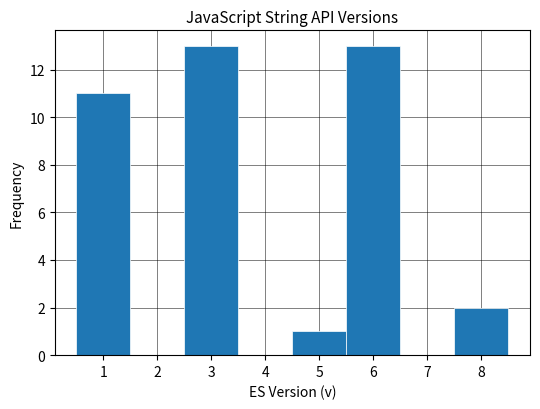

Reading left to right, list every bar in this chart as the range it spans on the x-axis followed by its height. The values are not printed on the chart, so give them approximately, as read against the axis.

0.5 to 1.5: 11
1.5 to 2.5: 0
2.5 to 3.5: 13
3.5 to 4.5: 0
4.5 to 5.5: 1
5.5 to 6.5: 13
6.5 to 7.5: 0
7.5 to 8.5: 2